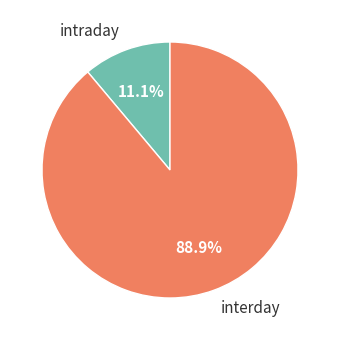

The intraday slice represents 20% of the pie. True or false?

False